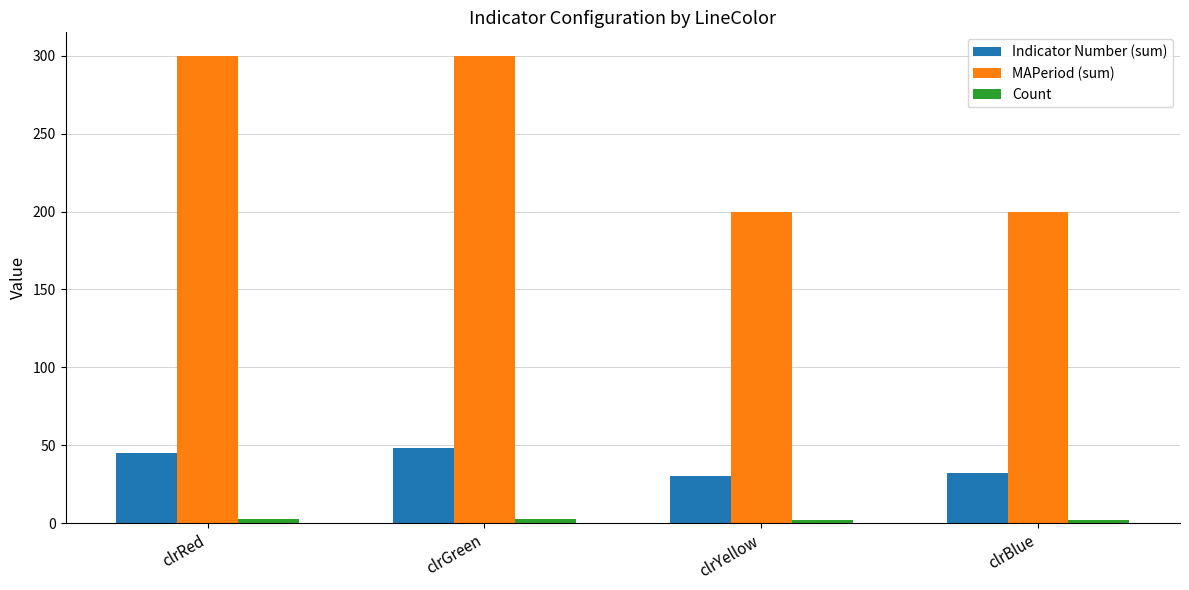

Which series has the widest spread of values?

MAPeriod (sum)